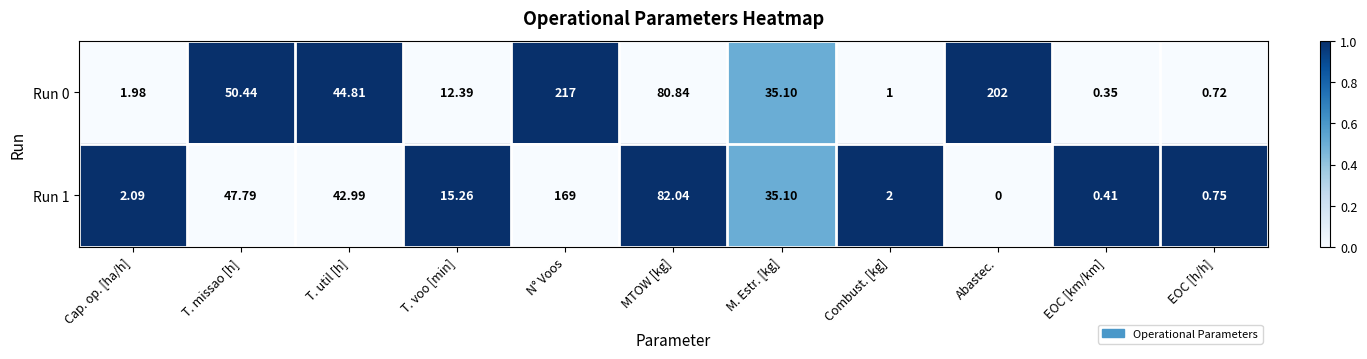

At EOC [h/h], list the series in order from smallest to largest.

Run 0, Run 1